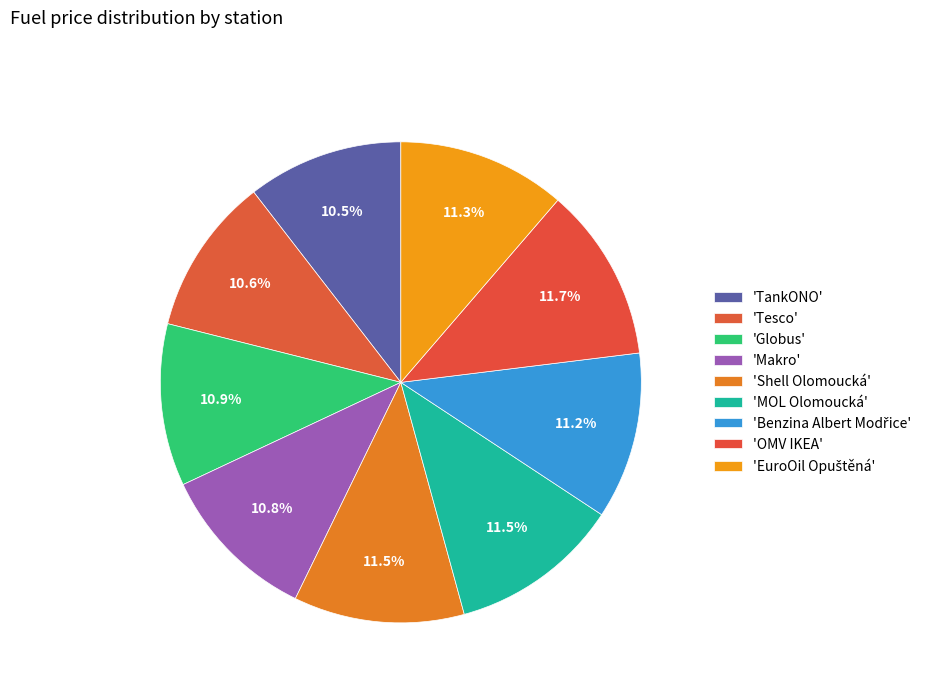

Count the number of slices in the pie.

9